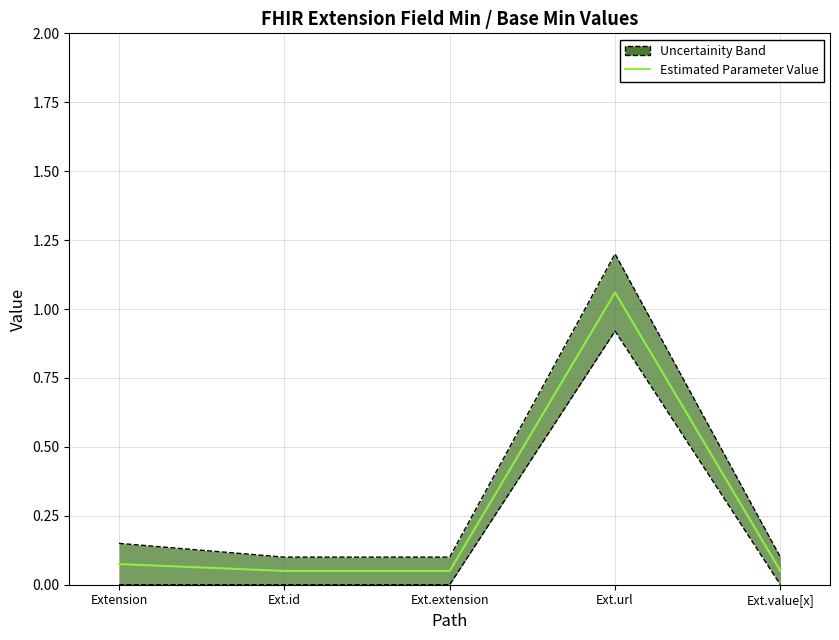

Count the number of categories in the chart.

5